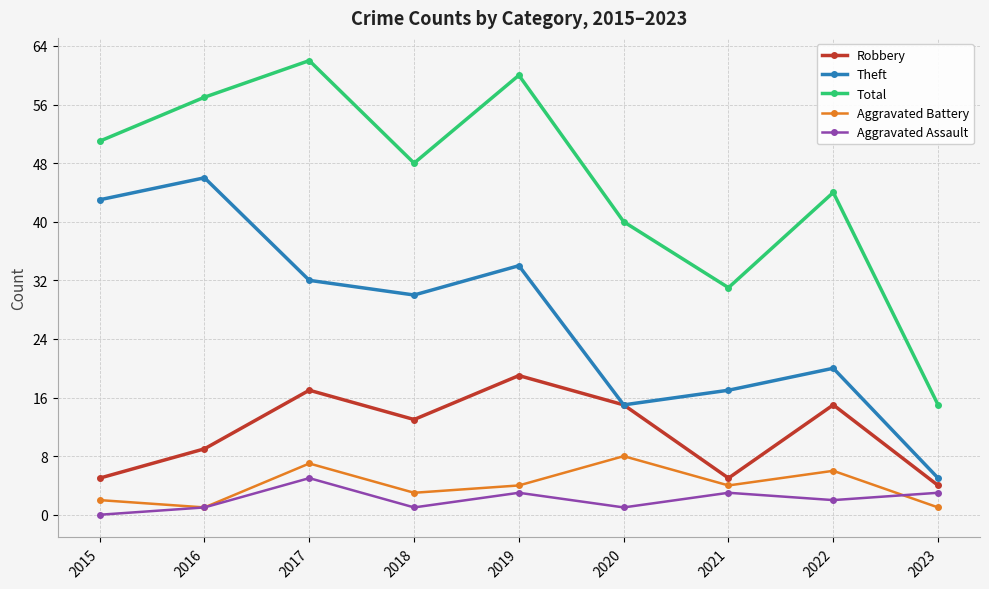

Rank the series at 2019 from lowest to highest value.

Aggravated Assault, Aggravated Battery, Robbery, Theft, Total